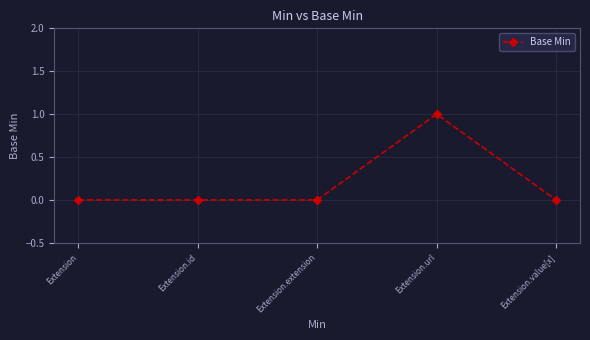

How many distinct data groups are displayed?

1